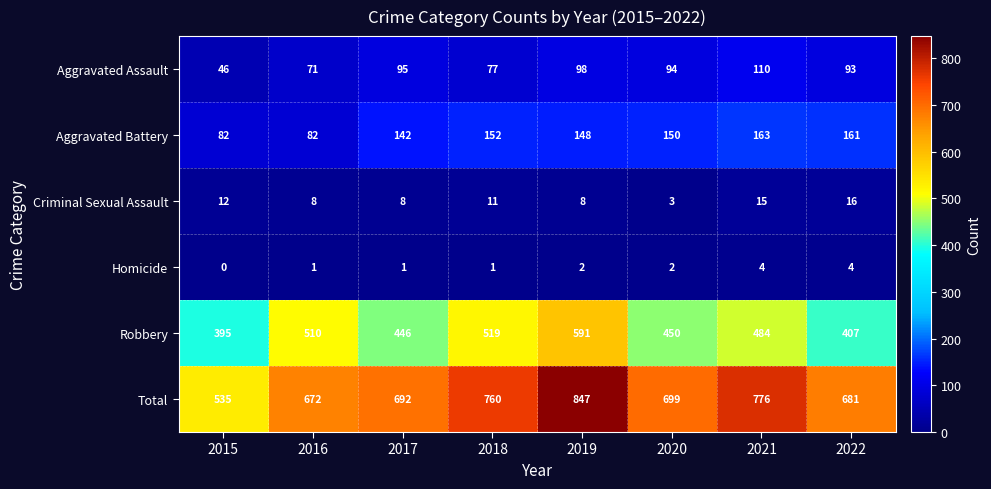

How many series are shown in this chart?

6